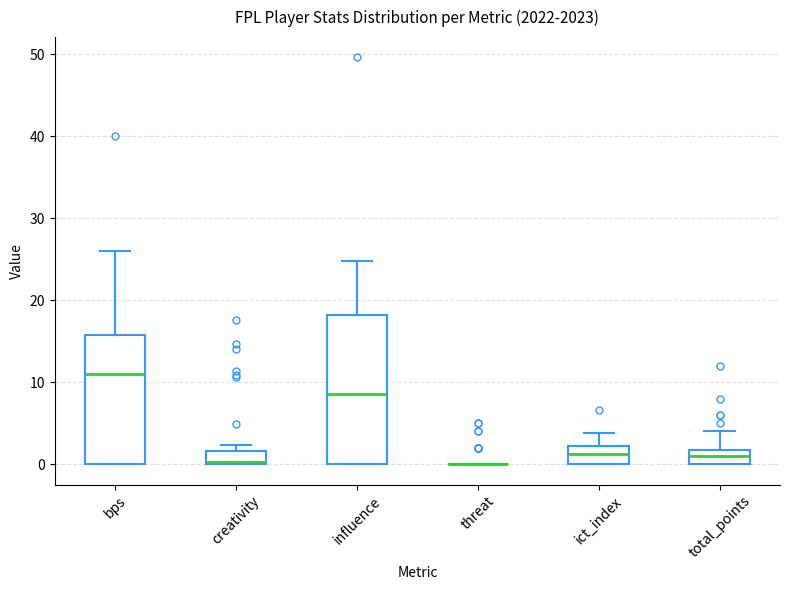

Comparing the boxes themselves (not the whiskers), which one is the tallest?

influence